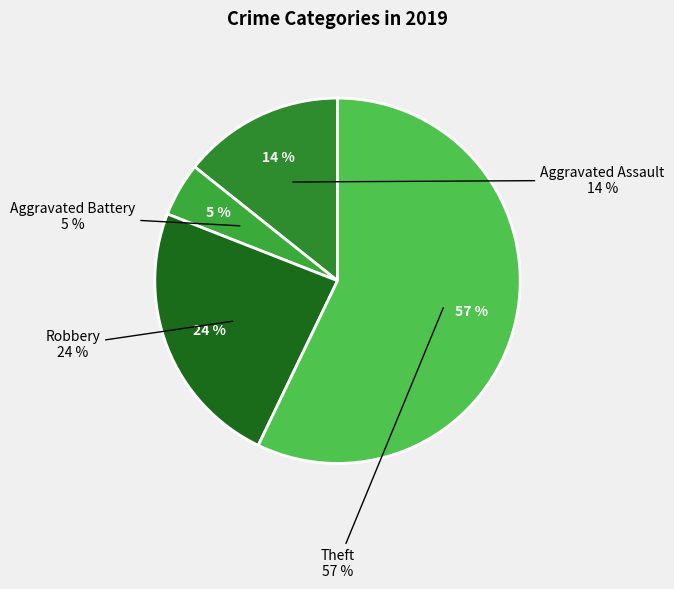

What percentage do Aggravated Assault and Theft together represent?

71.4%